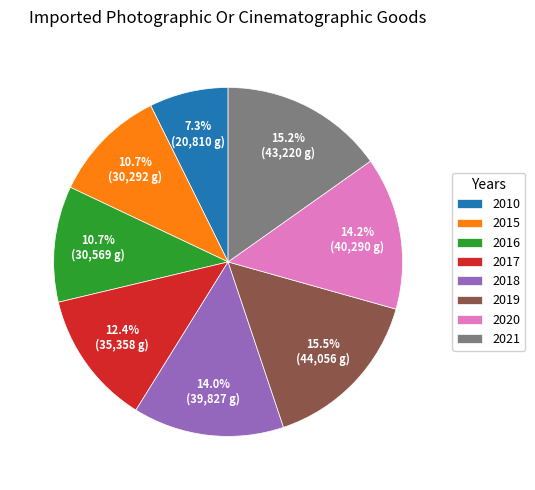

To the nearest percent, what percentage of the pie is 2016?

11%